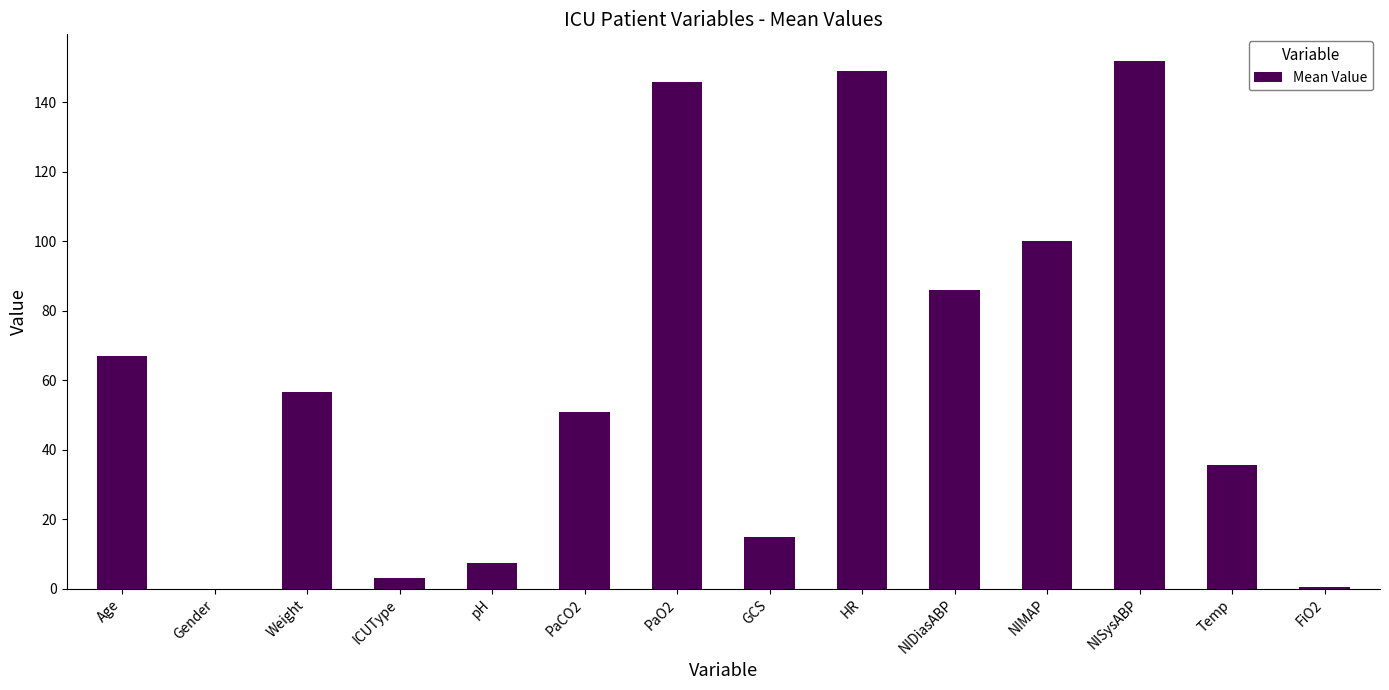

What is the approximate value at GCS?

15.0